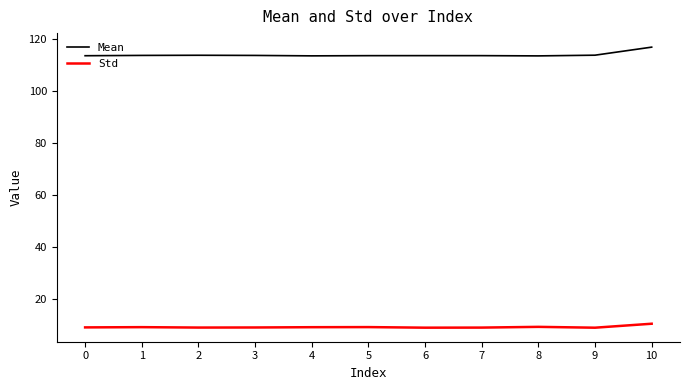

Which series has the widest spread of values?

Mean